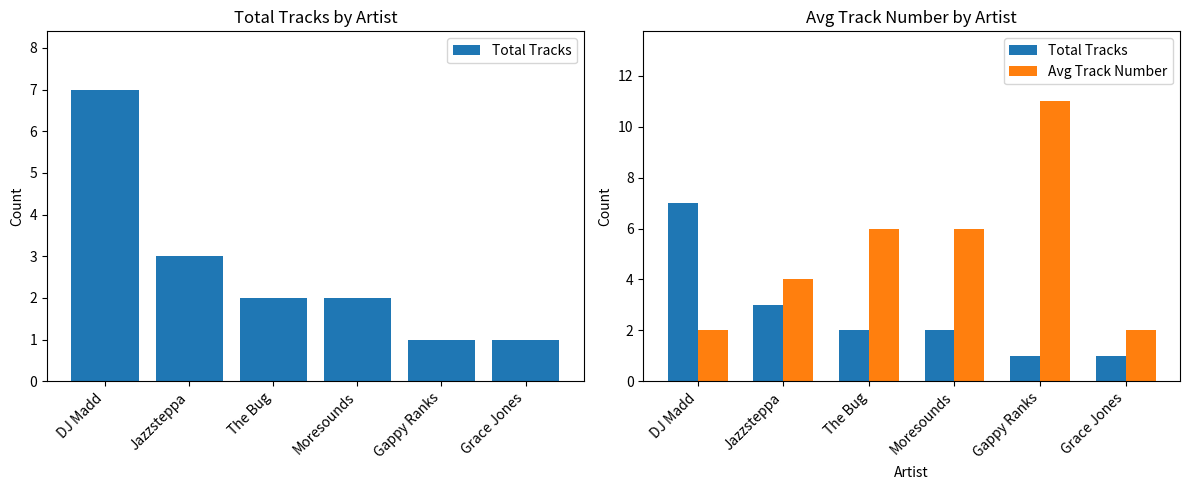

Which series has the widest spread of values?

Avg Track Number